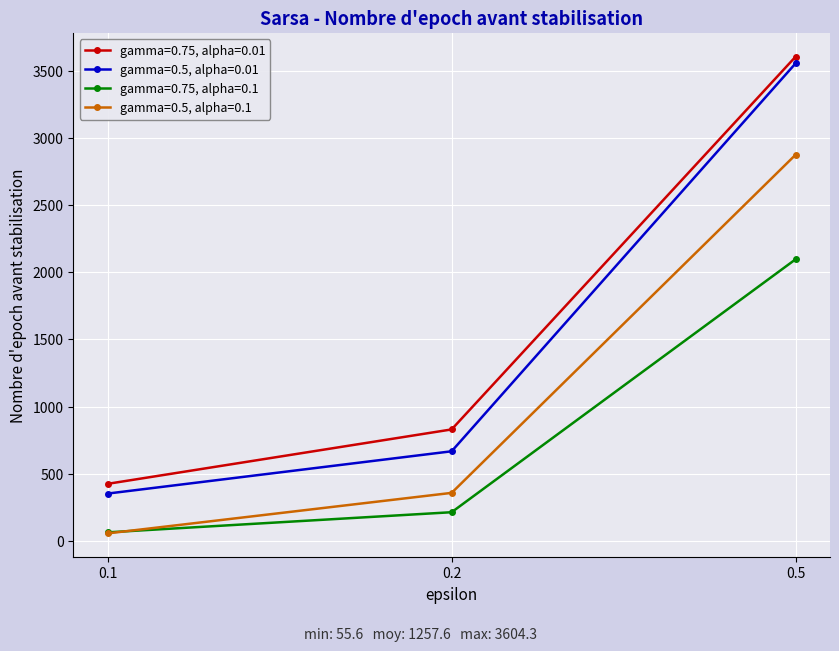

Which series has the widest spread of values?

gamma=0.5, alpha=0.01